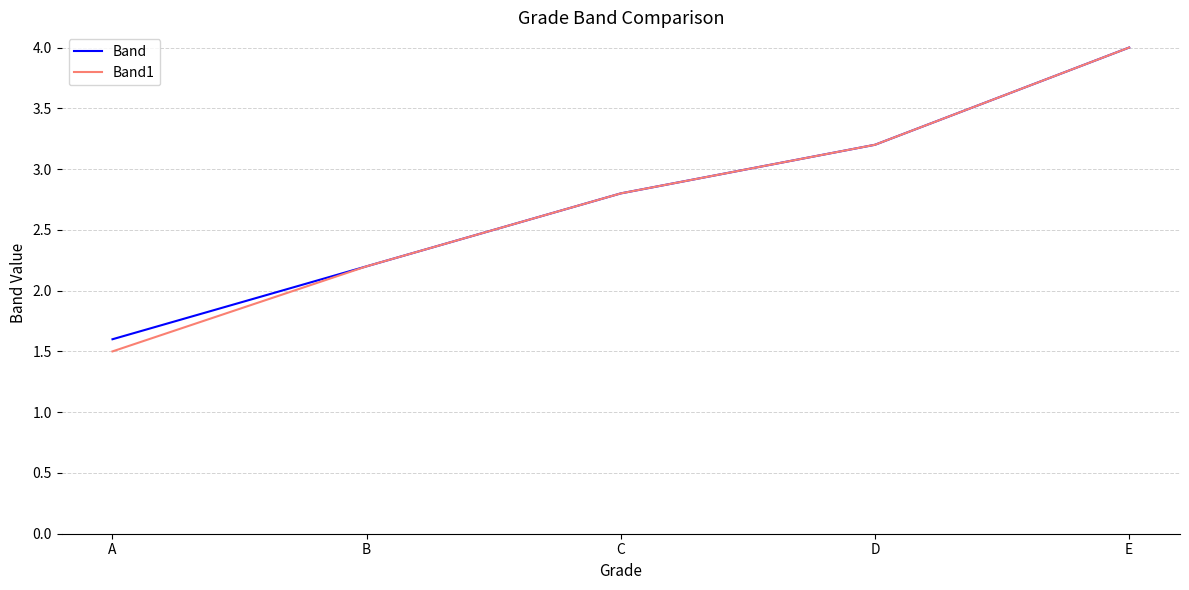

Between A and D, which series saw the biggest shift?

Band1